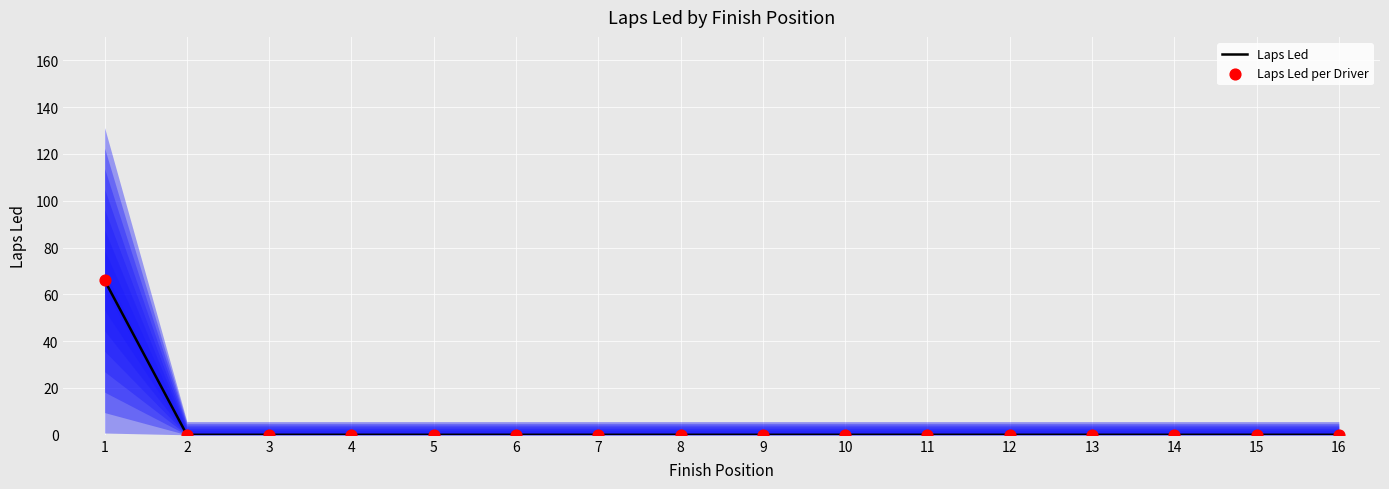

Which series has the largest Y range (max minus min)?

Laps Led